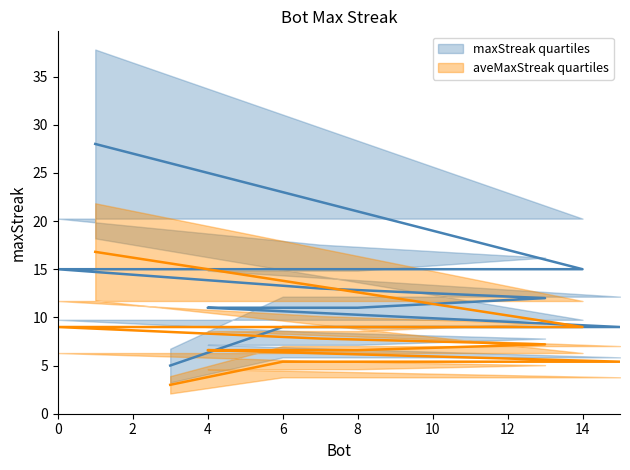

What is the ratio of the value at 5 to the value at 4?

1.0